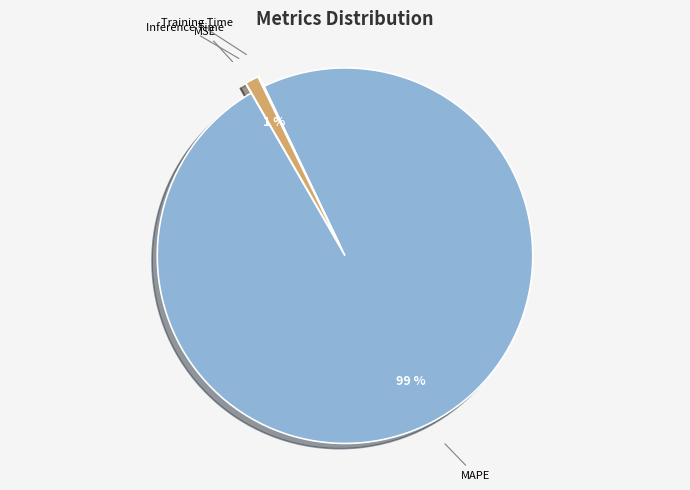

To the nearest percent, what is the average slice percentage?

25%